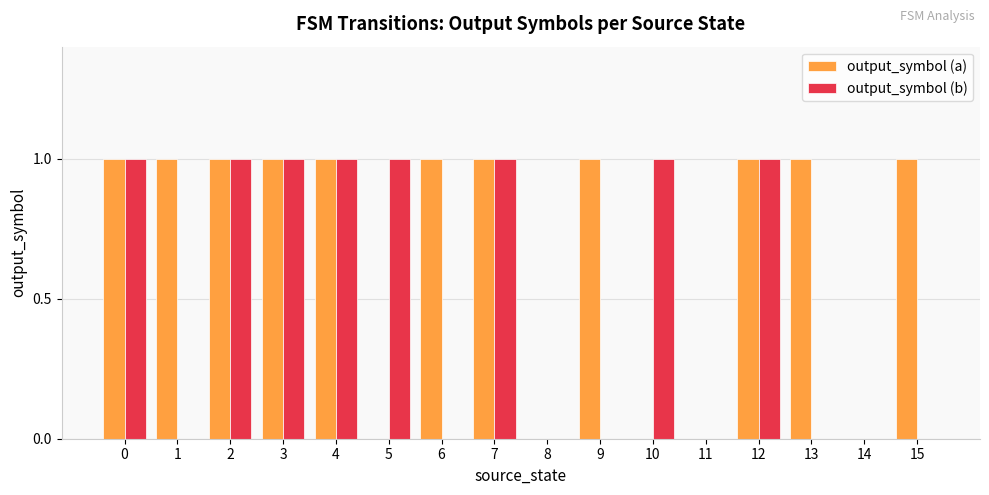

Reading left to right, transcribe all the data shown in this chart.

output_symbol (a): 1	1	1	1	1	0	1	1	0	1	0	0	1	1	0	1
output_symbol (b): 1	0	1	1	1	1	0	1	0	0	1	0	1	0	0	0